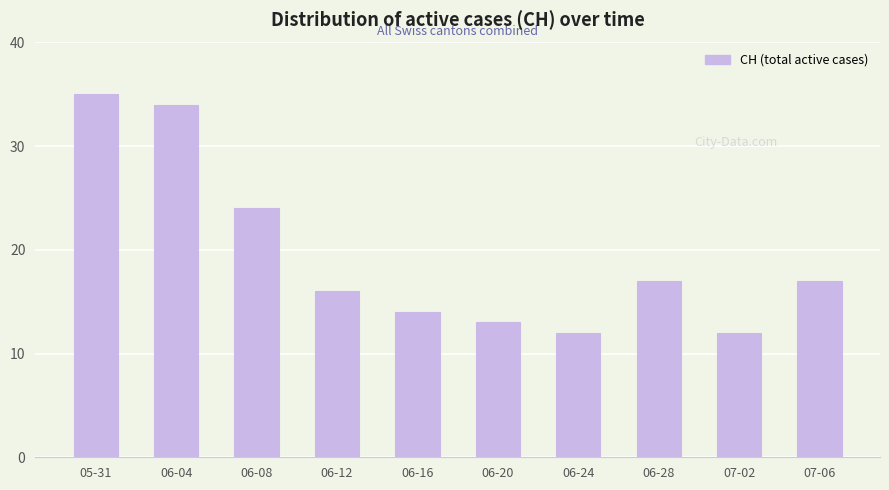

Which has a higher value, 06-16 or 06-04?

06-04